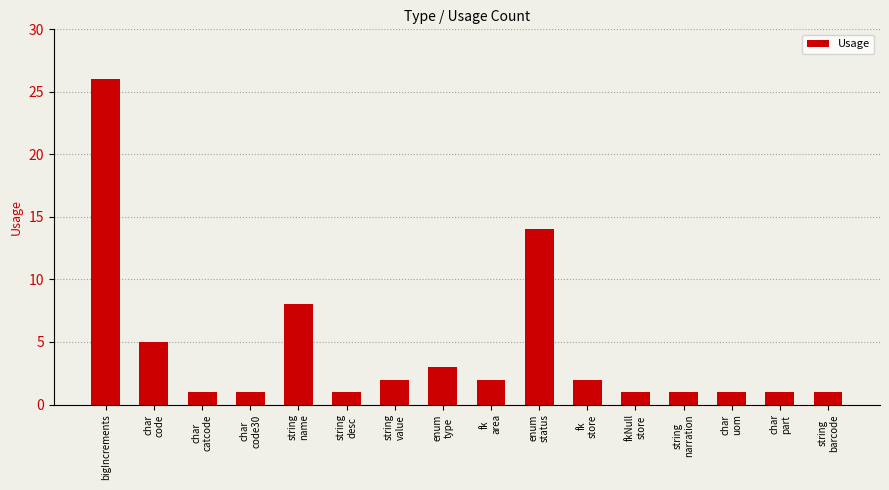

Approximately how many times larger is the value at string
narration compared to string
name?

0.1